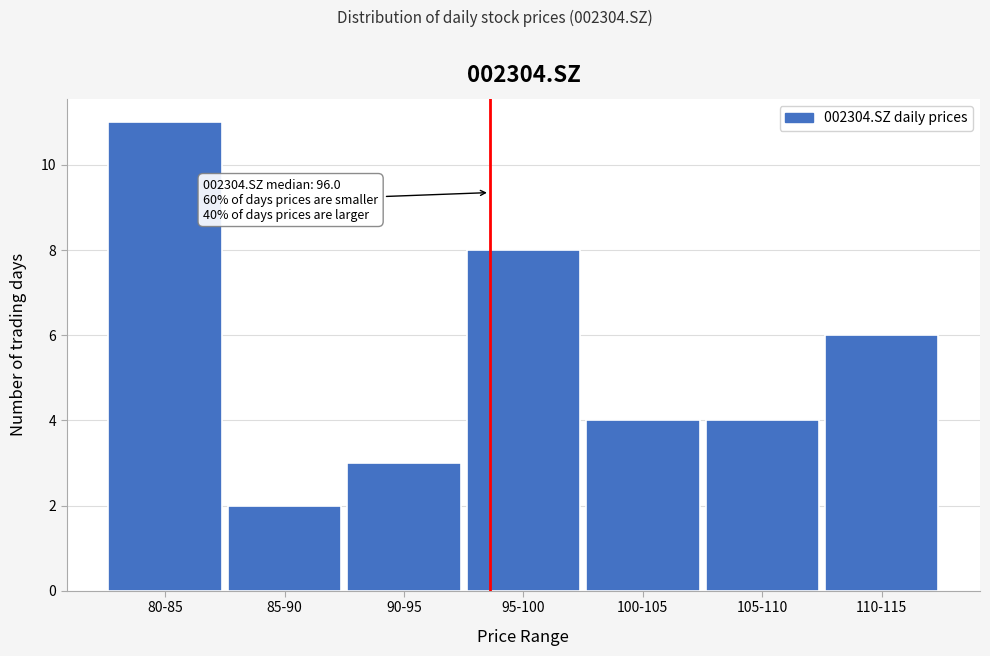

Reading left to right, transcribe all the data shown in this chart.

11	2	3	8	4	4	6